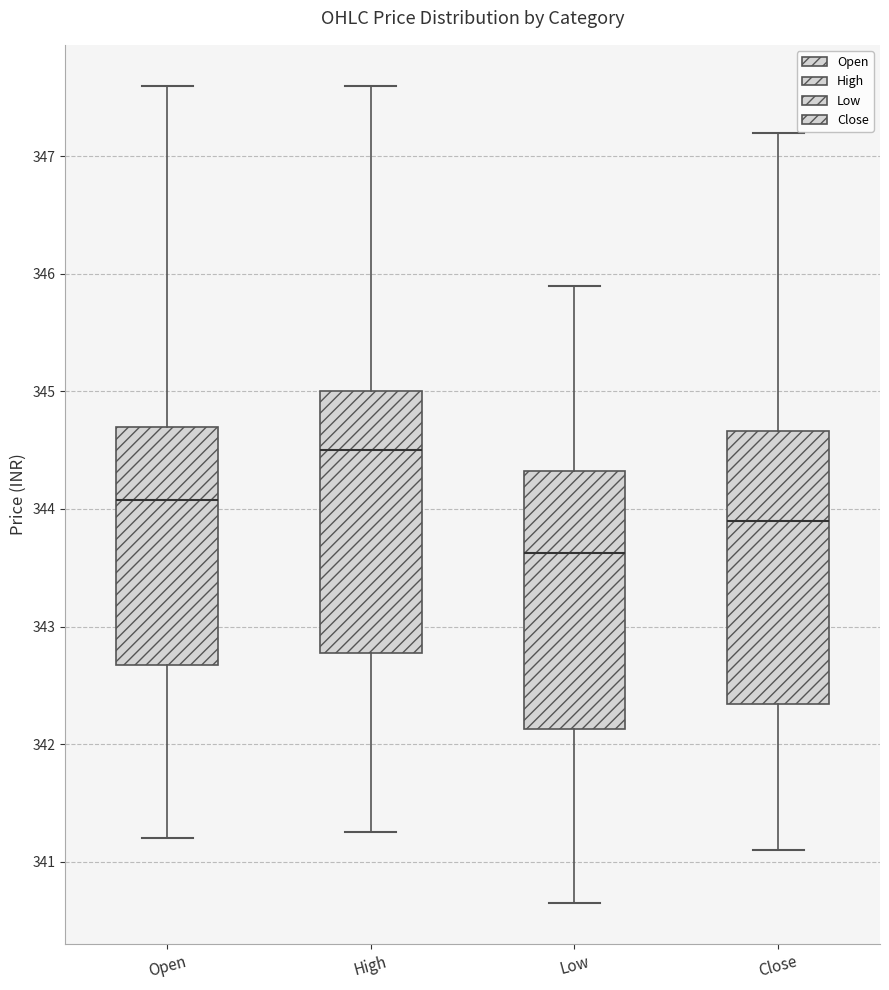

Reading left to right, read every box against the y-axis: the position of its median line, the range the box covers, and the ends of its whiskers. The values are not printed on the chart, so give them approximately, as read against the axis.

Open: median 344.1, box 342.7 to 344.7, whiskers 341.2 to 347.6
High: median 344.5, box 342.8 to 345.0, whiskers 341.3 to 347.6
Low: median 343.6, box 342.1 to 344.3, whiskers 340.6 to 345.9
Close: median 343.9, box 342.3 to 344.7, whiskers 341.1 to 347.2